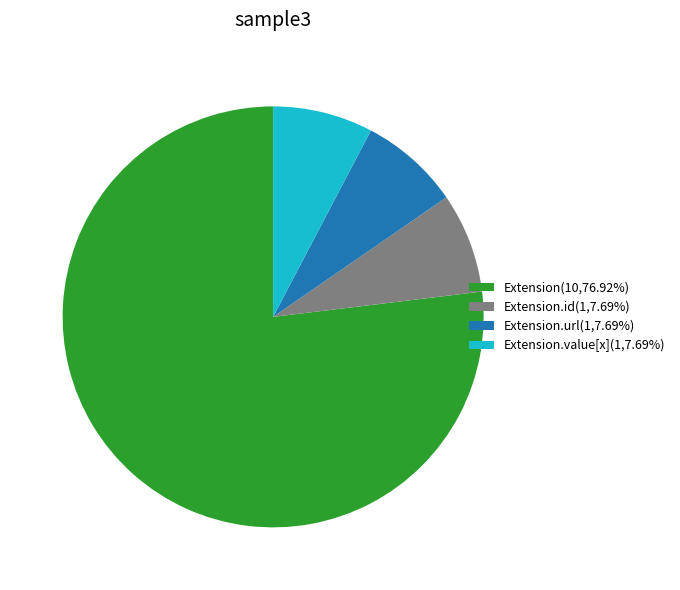

What is the ratio of the value at Extension.id(1,7.69%) to the value at Extension.url(1,7.69%)?

1.0